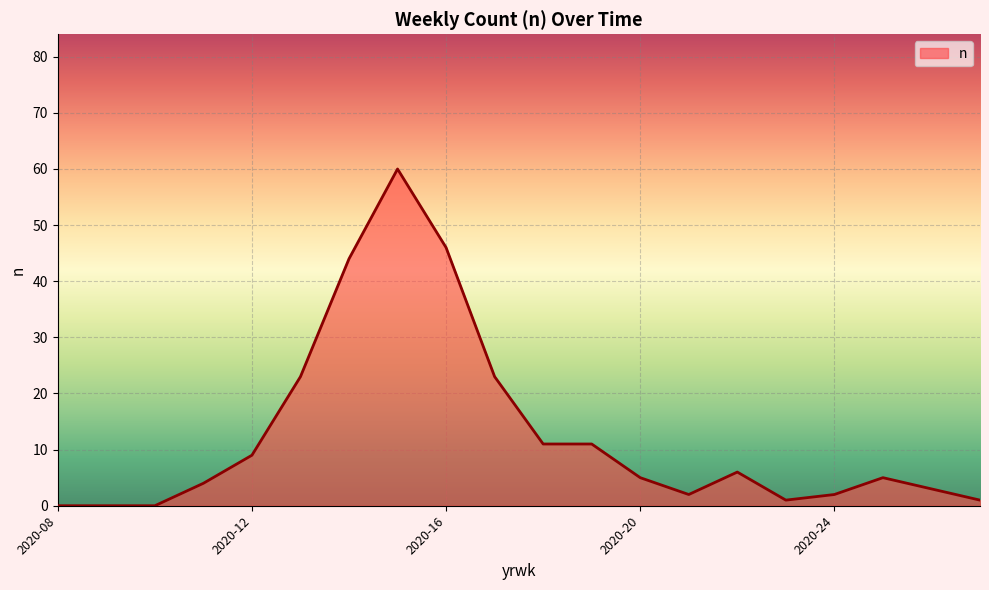

What is the difference between the maximum and minimum values?

60